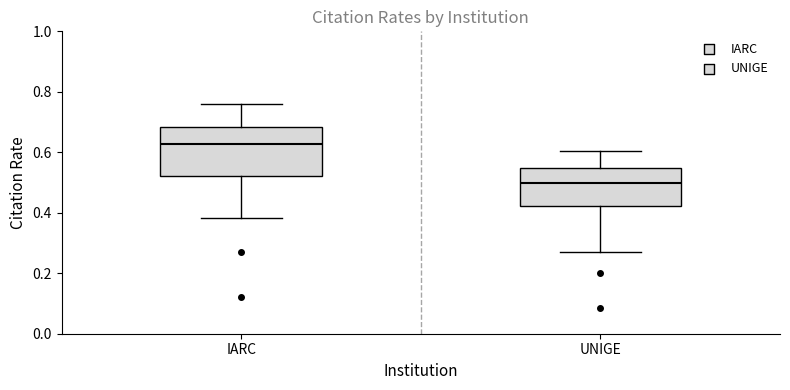

Which box is the tallest, from its lower edge to its upper edge?

IARC